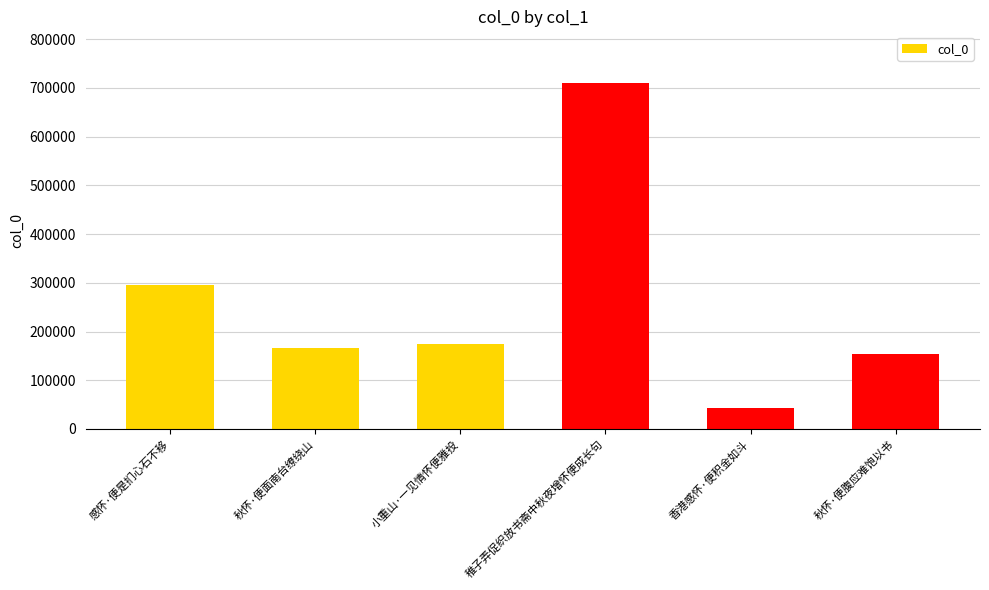

What is the difference between the values at 小重山·一见情怀便雅投 and 感怀·便是扪心石不移?

120935